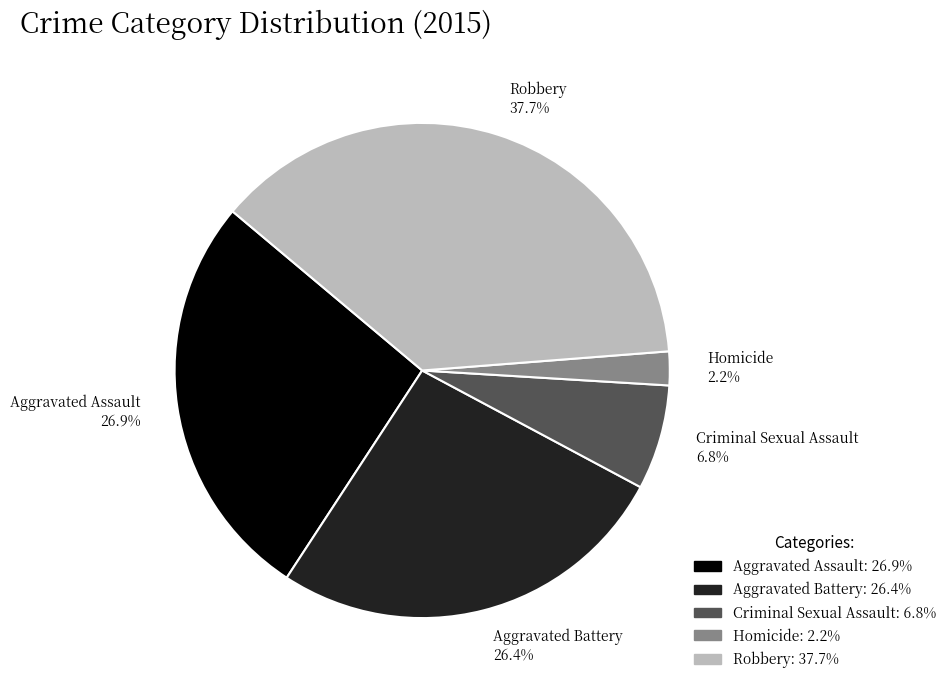

Between Homicide and Aggravated Assault, which is larger?

Aggravated Assault